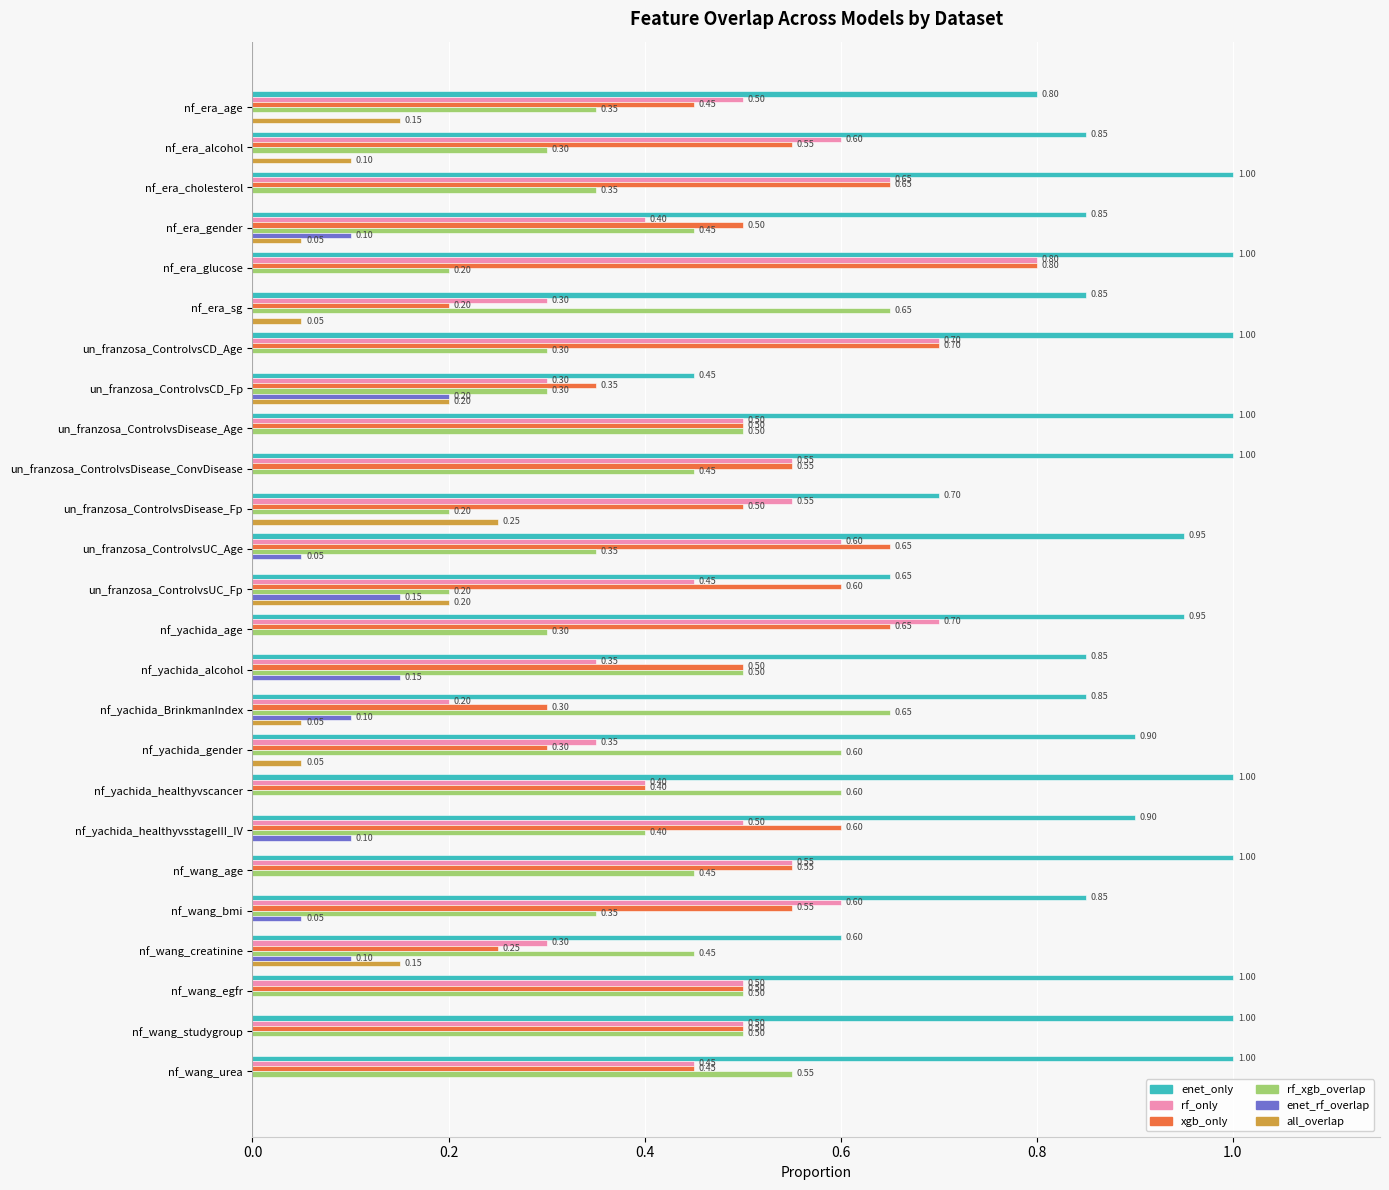

Which series changed the most between nf_era_age and nf_era_glucose?

xgb_only